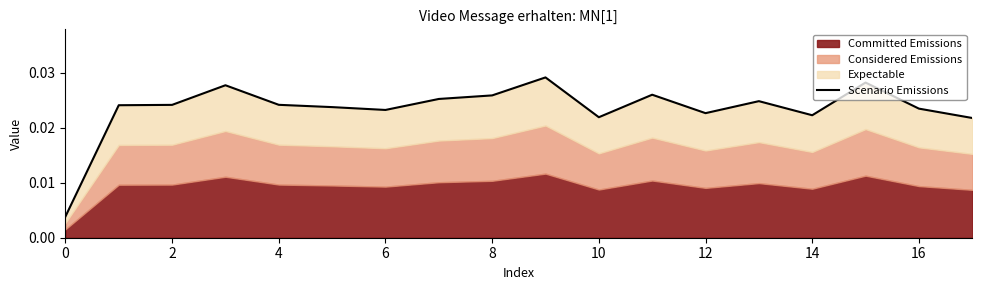

The value at 10 is 0.0. True or false?

True